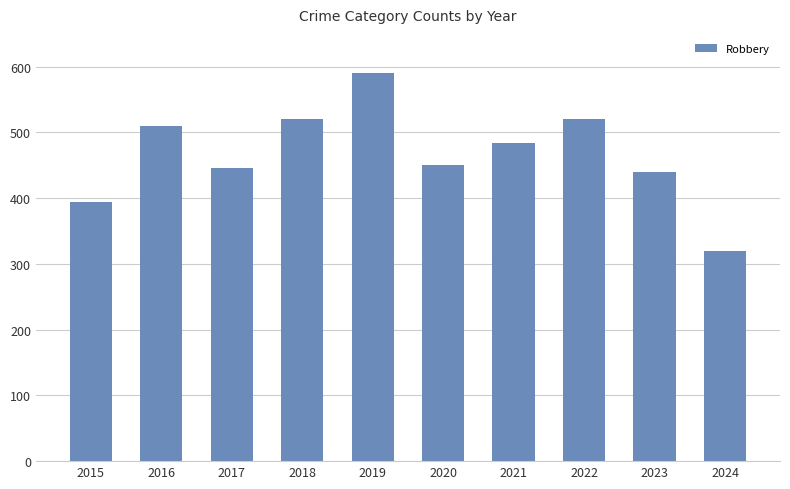

What is the value of the 3rd bar from the left?

446